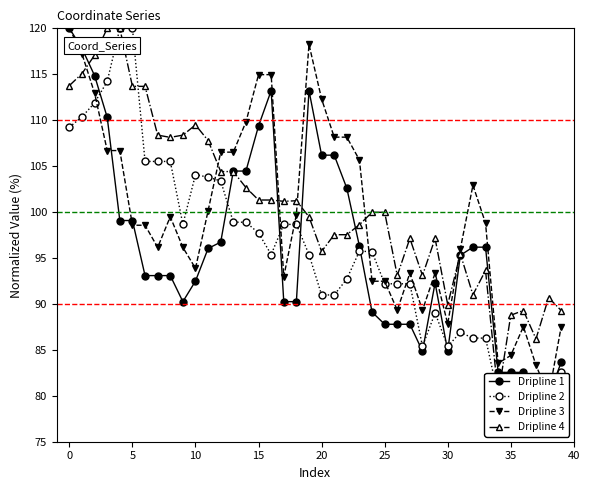

Which series has the largest range (max minus min)?

Dripline 1